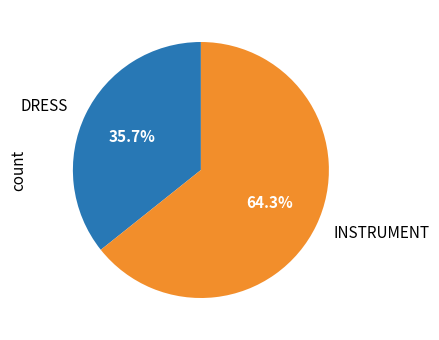

To the nearest percent, what is the average slice percentage?

50%